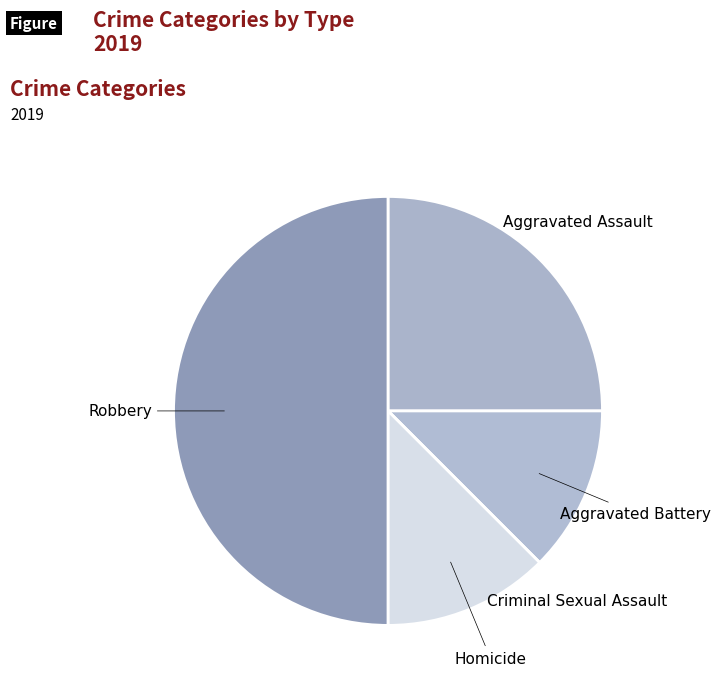

How many segments does this pie chart have?

5